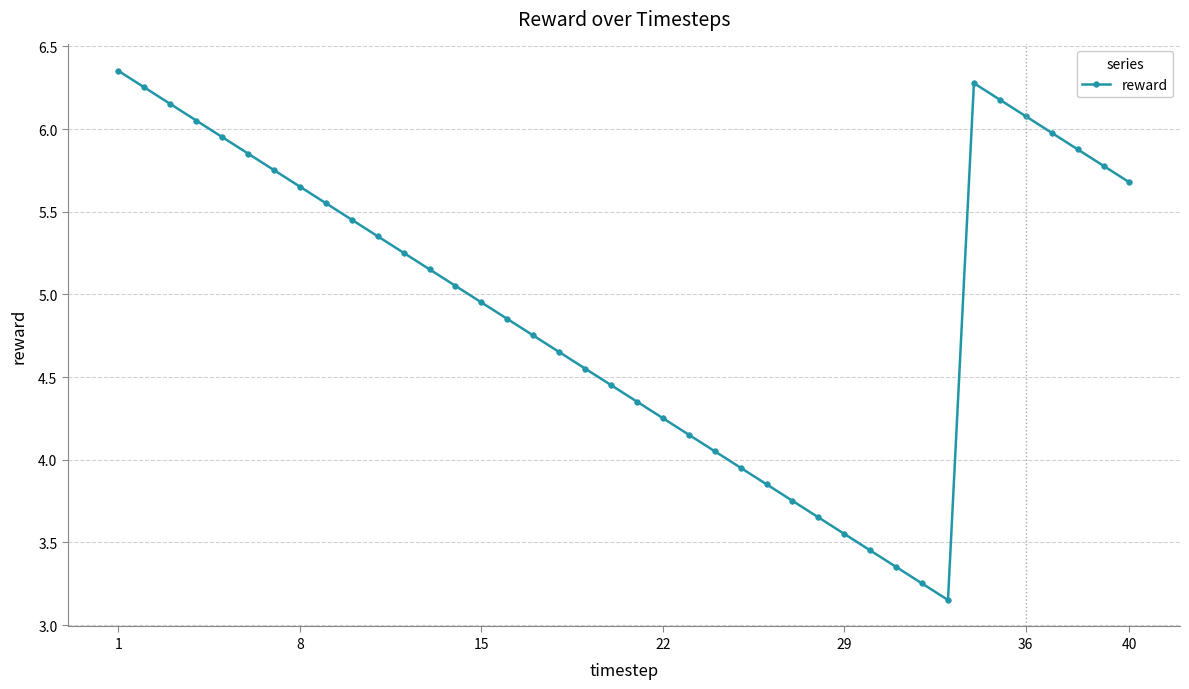

True or false: there are more than 0 points higher than both neighbors.

True